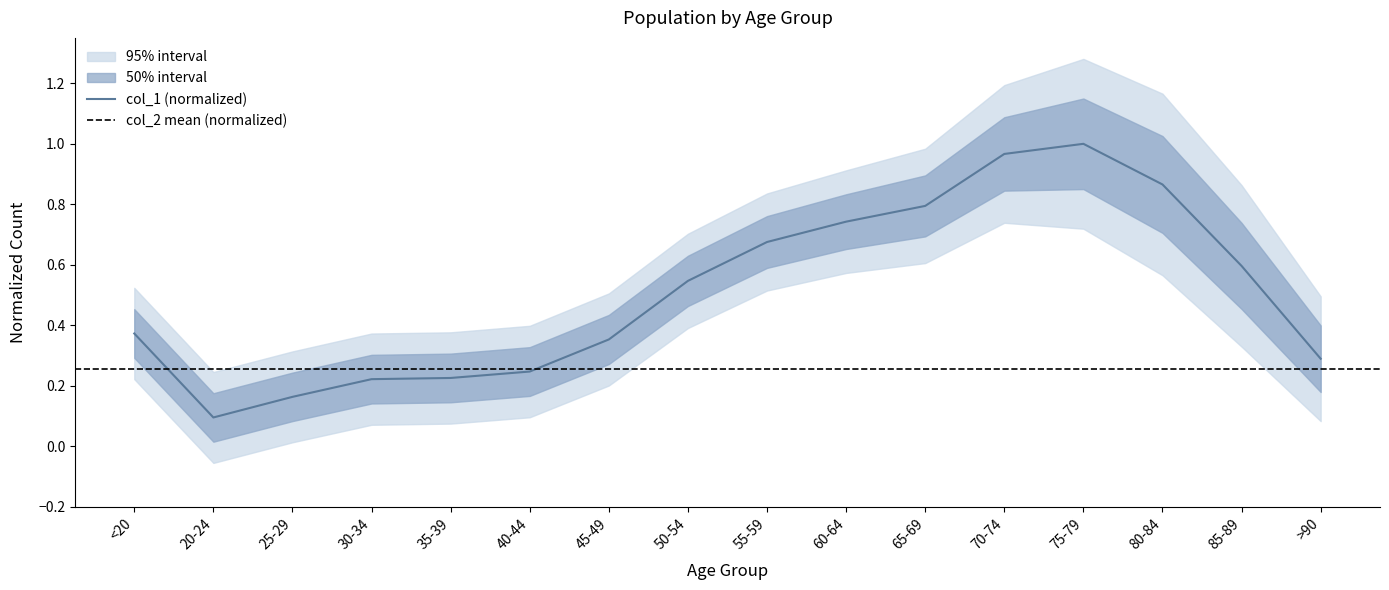

The value at <20 is 0.4. True or false?

True